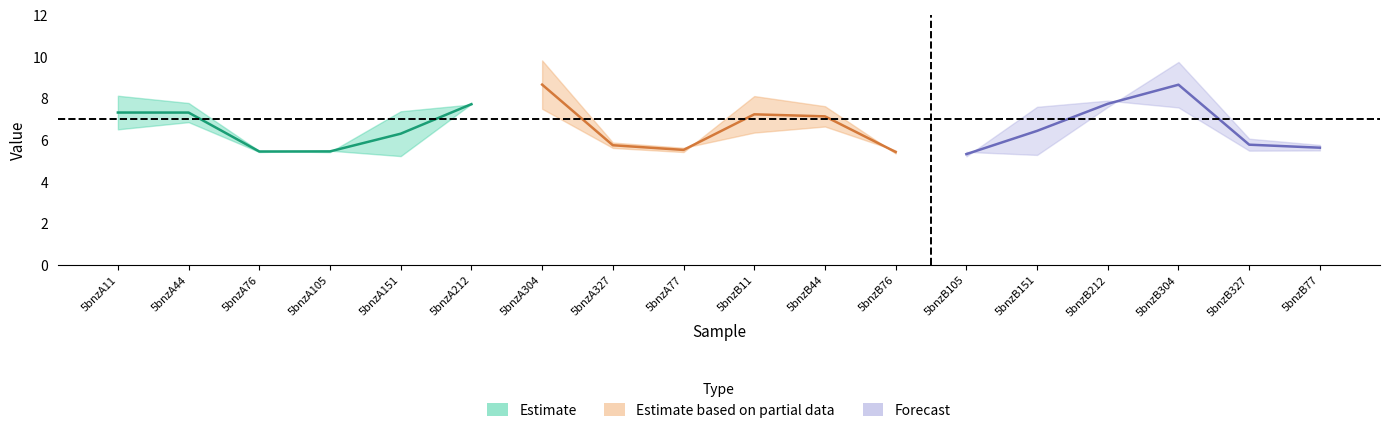

What is the label of the 16th point from the left?

5bnzB304